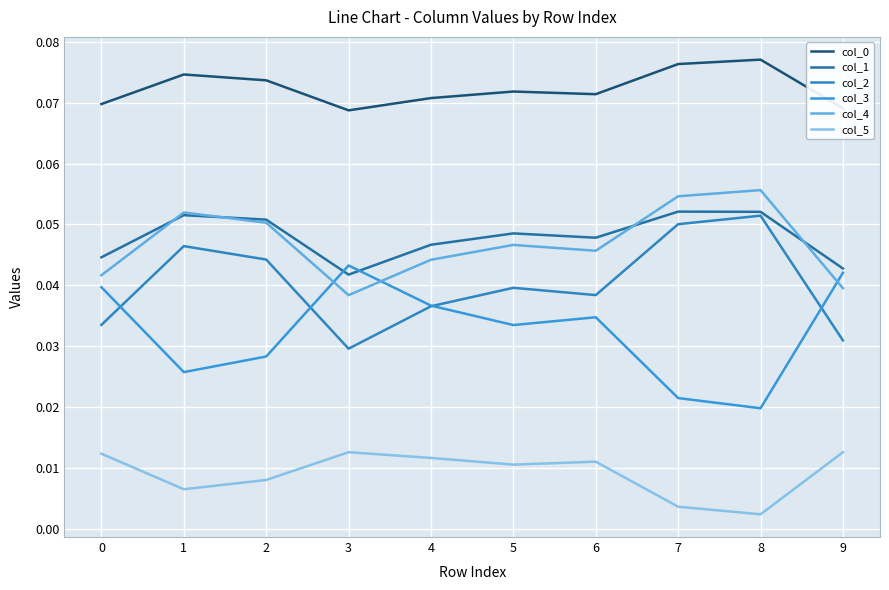

Rank the series by their maximum value, from highest to lowest.

col_0, col_4, col_1, col_2, col_3, col_5